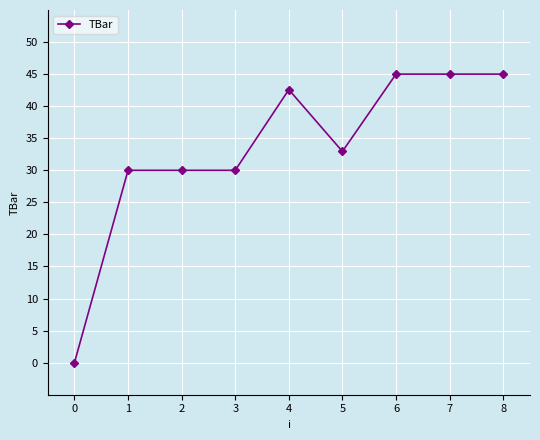

Where does the data first go above 32?

4